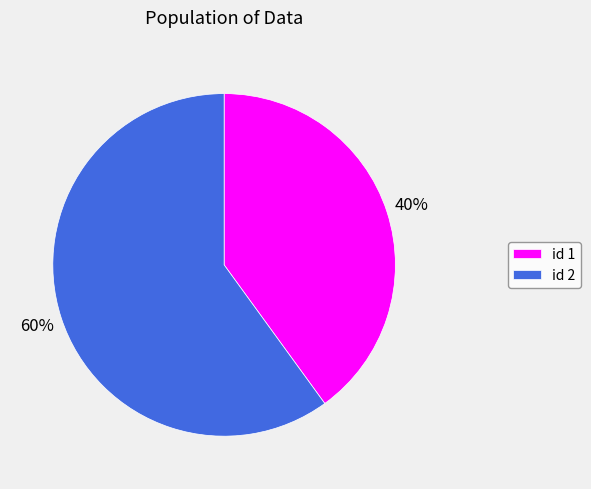

To the nearest percent, what is the difference between the largest and smallest slice percentages?

20%